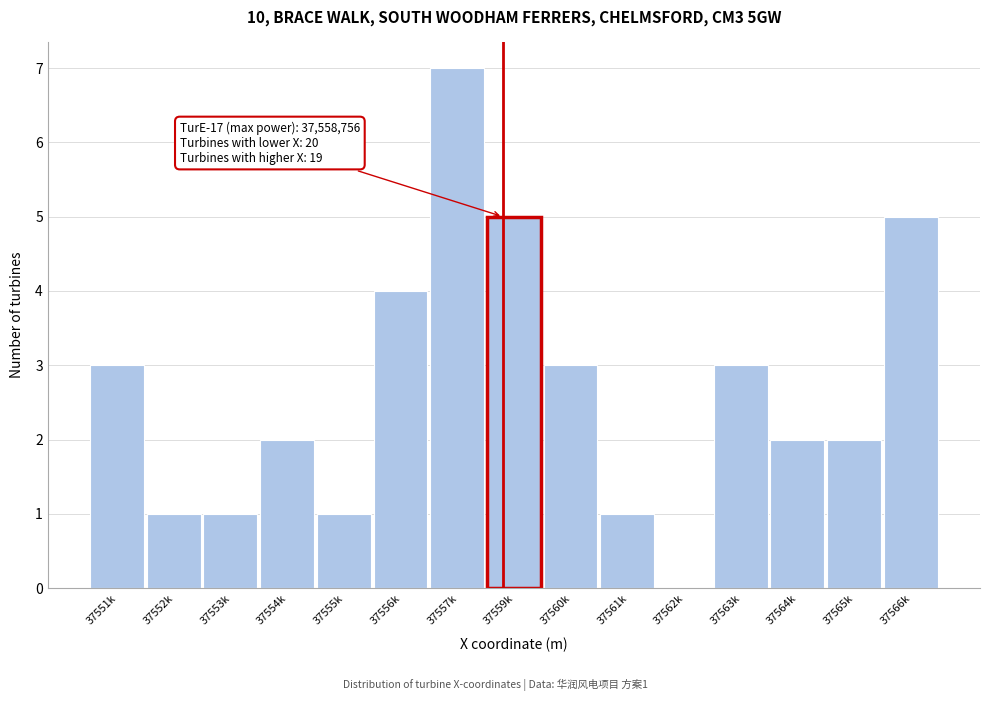

Reading left to right, extract all data points from this chart.

37551k=3	37552k=1	37553k=1	37554k=2	37555k=1	37556k=4	37557k=7	37559k=5	37560k=3	37561k=1	37562k=0	37563k=3	37564k=2	37565k=2	37566k=5